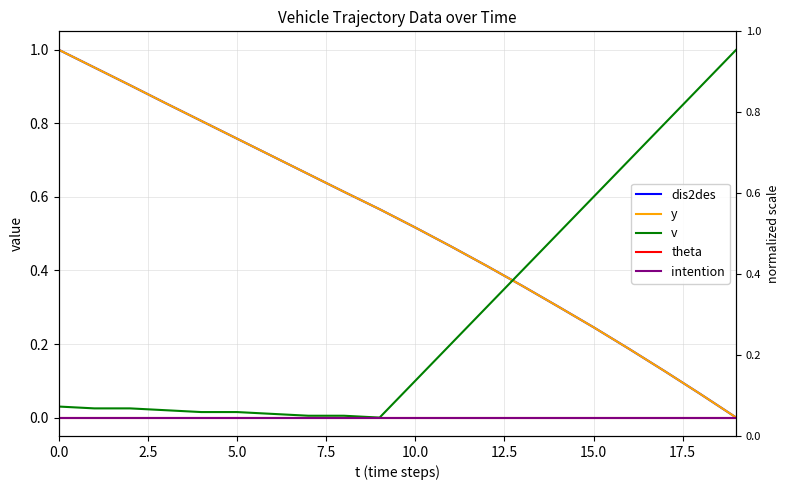

How many interior local valleys does the v series have?

1